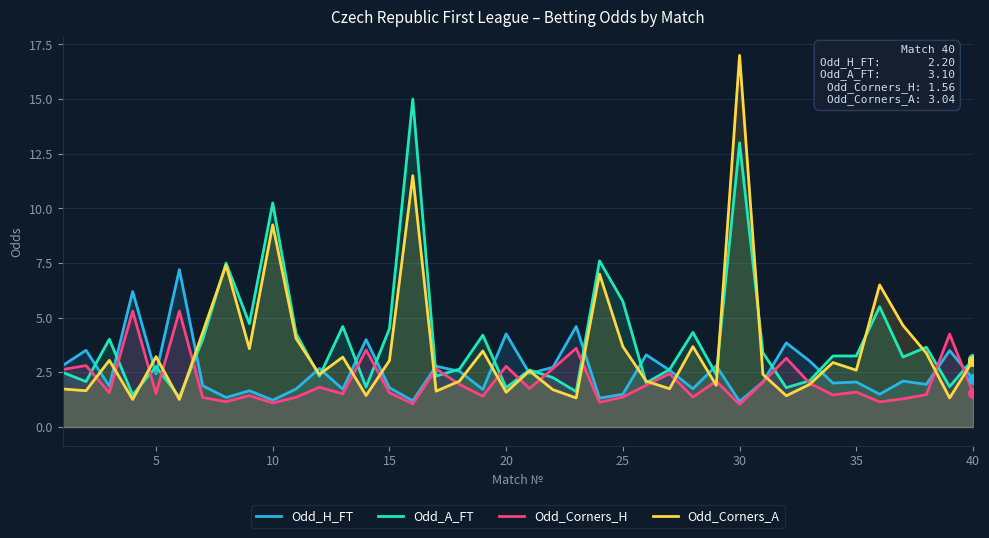

True or false: Odd_Corners_A and Odd_H_FT cross at least once.

True